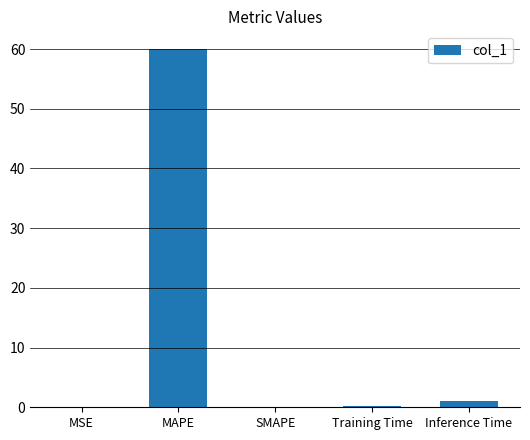

What is the change in value from MSE to MAPE?

+60.0